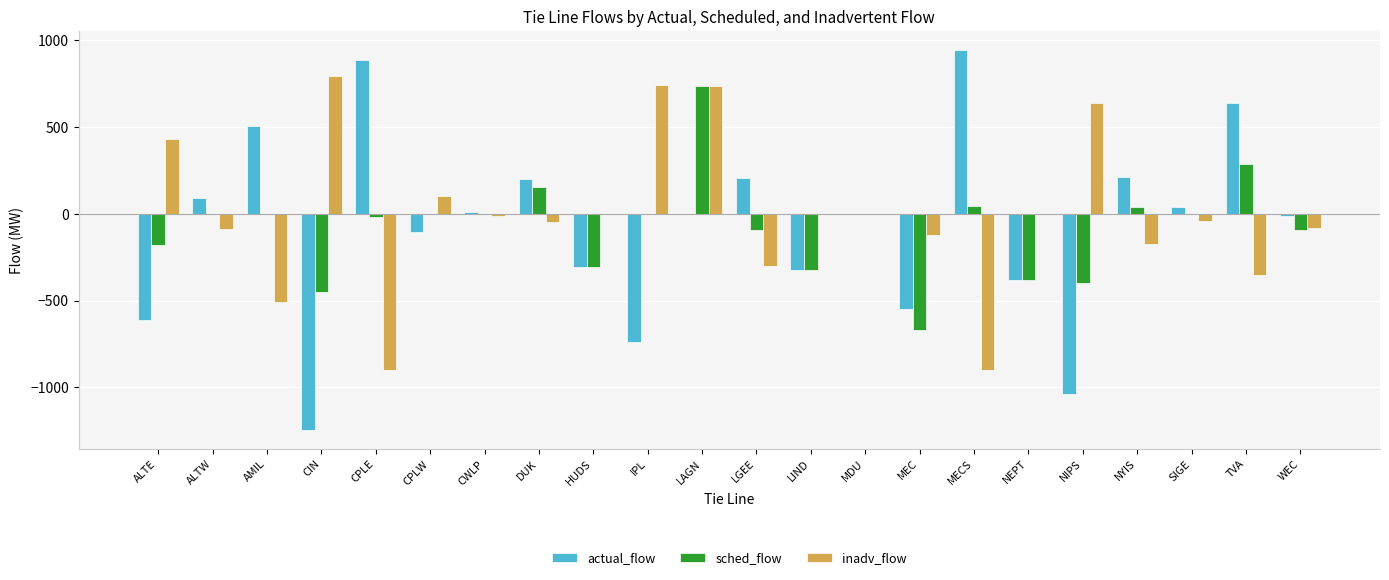

Is it true that actual_flow equals 244.6 at AMIL?

False